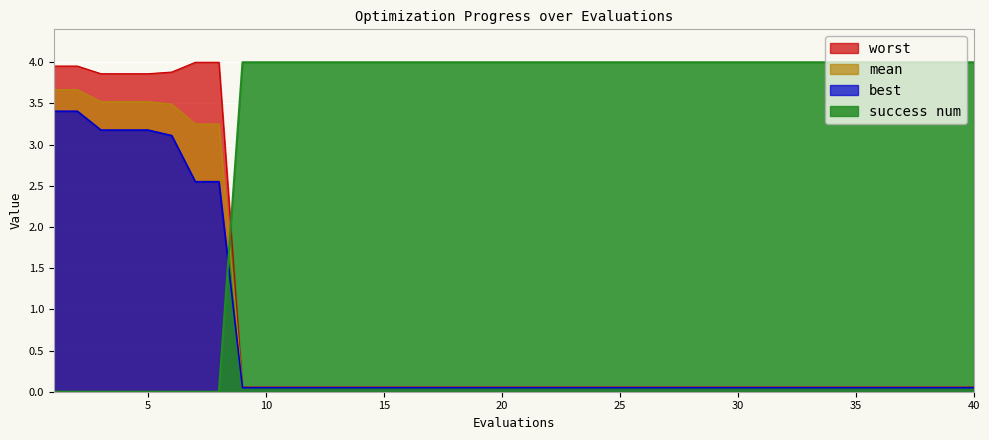

List the labels in order of worst value, largest first.

7, 8, 1, 2, 6, 3, 4, 5, 9, 10, 11, 12, 13, 14, 15, 16, 17, 18, 19, 20, 21, 22, 23, 24, 25, 26, 27, 28, 29, 30, 31, 32, 33, 34, 35, 36, 37, 38, 39, 40